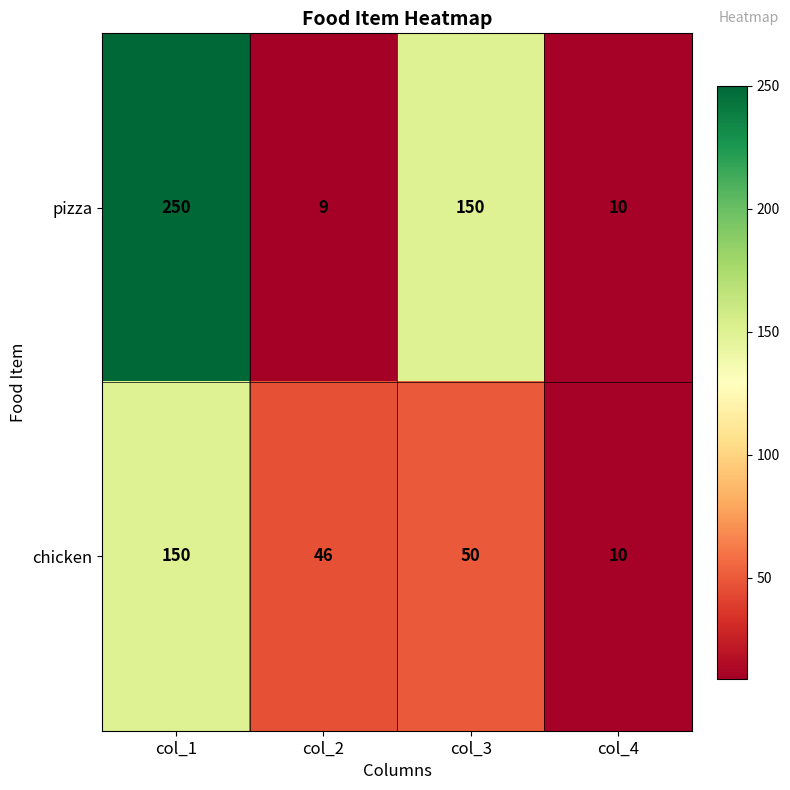

How many categories are shown in the chart?

4